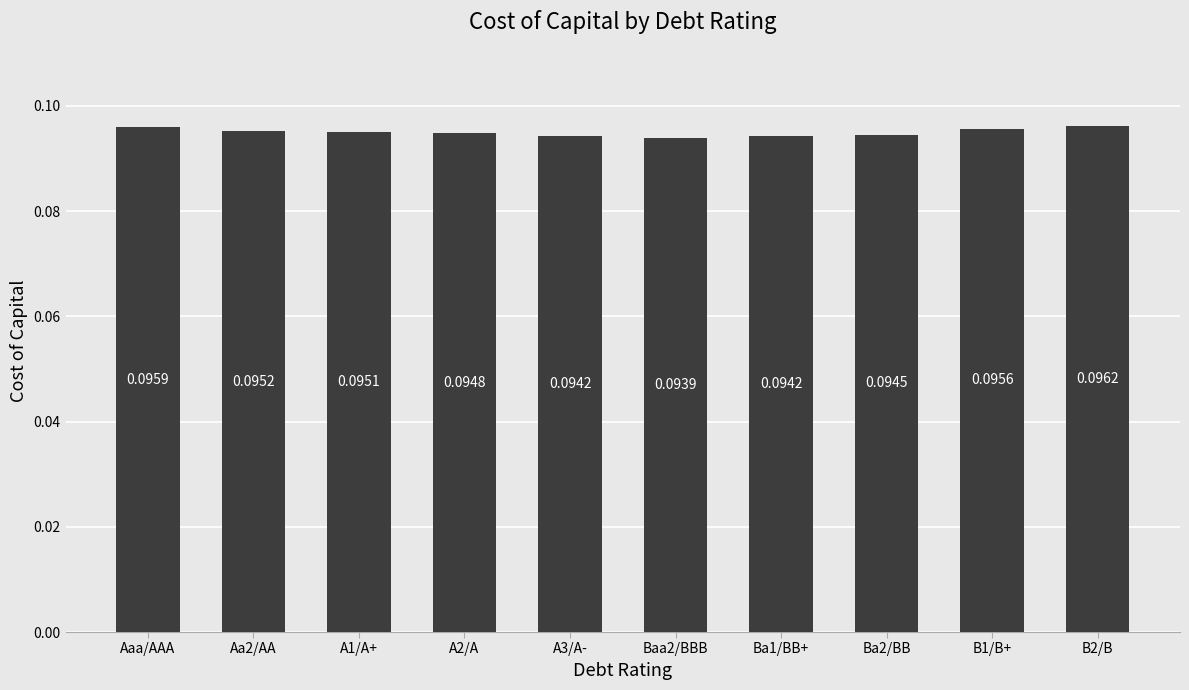

What is the sum of all values?

0.9